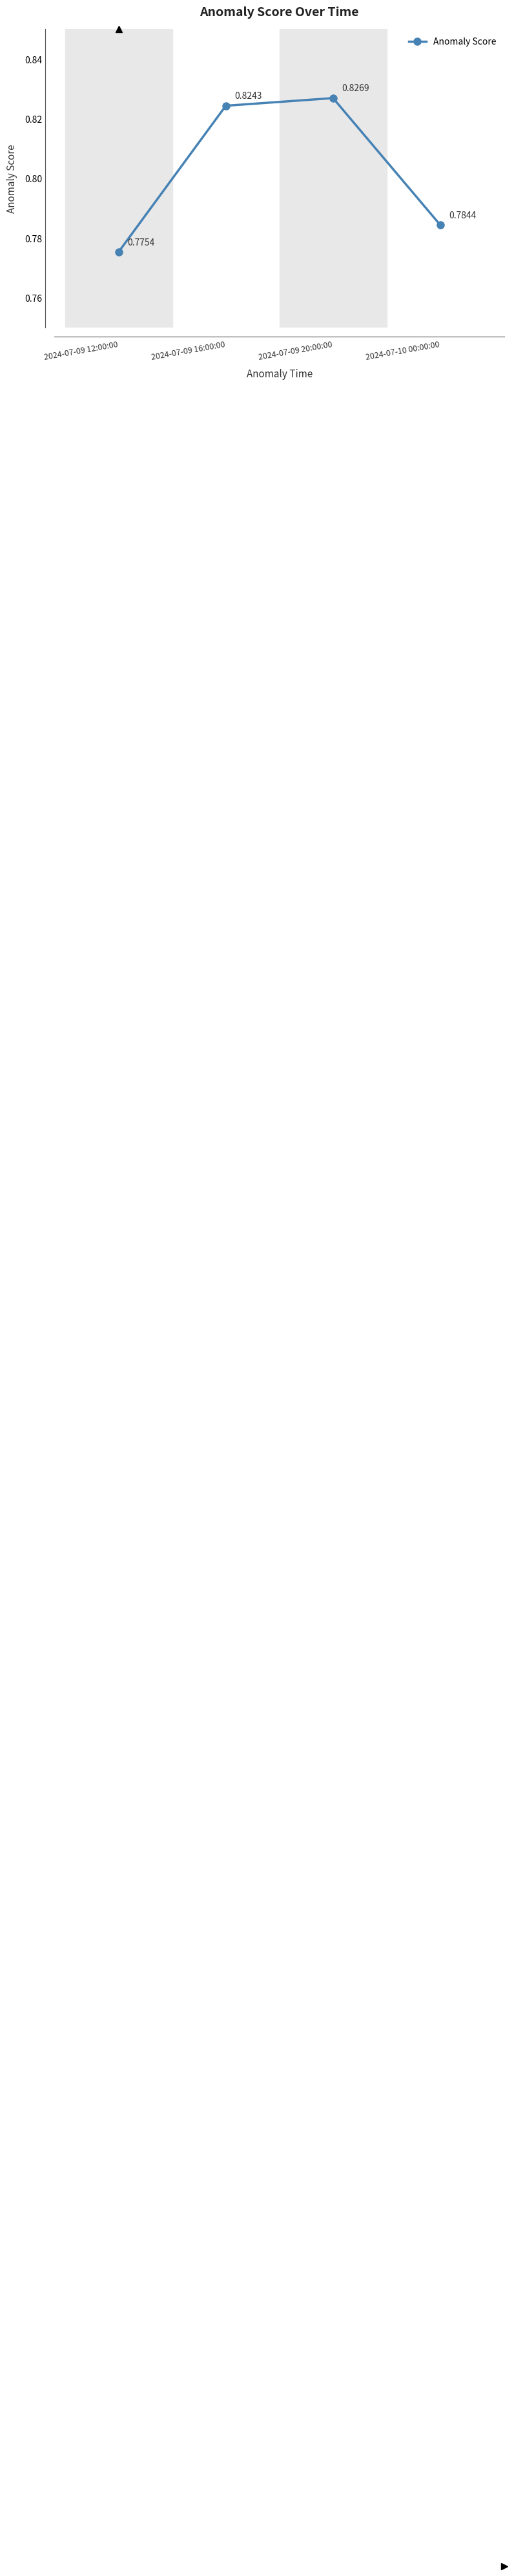

What is the sum of all values?

3.2